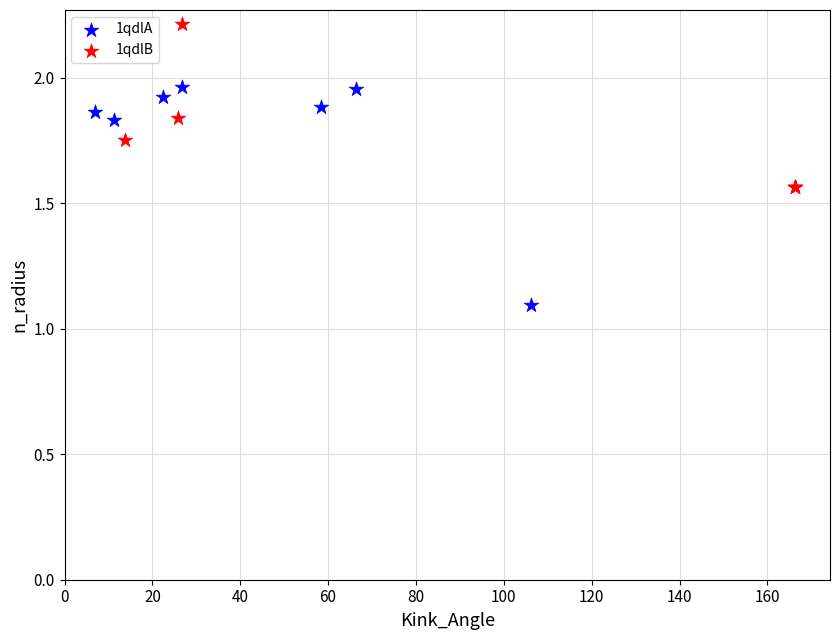

Which series contains the highest Y value?

1qdlB